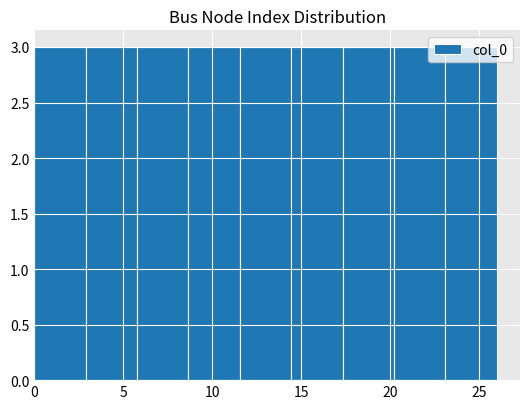

Reading left to right, transcribe this chart: for each bar, give the range it covers on the x-axis and its height. Neither the bar edges nor the heights are printed on the chart, so give them approximately, as read against the axes.

0.0 to 3.0: 3
3.0 to 6.0: 3
6.0 to 8.5: 3
8.5 to 11.5: 3
11.5 to 14.5: 3
14.5 to 17.5: 3
17.5 to 20.0: 3
20.0 to 23.0: 3
23.0 to 26.0: 3